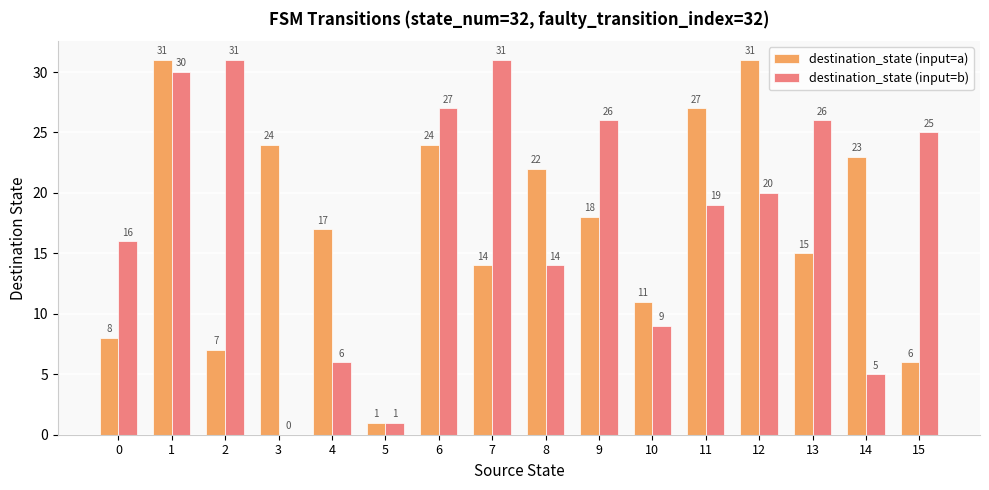

How many distinct data groups are displayed?

2